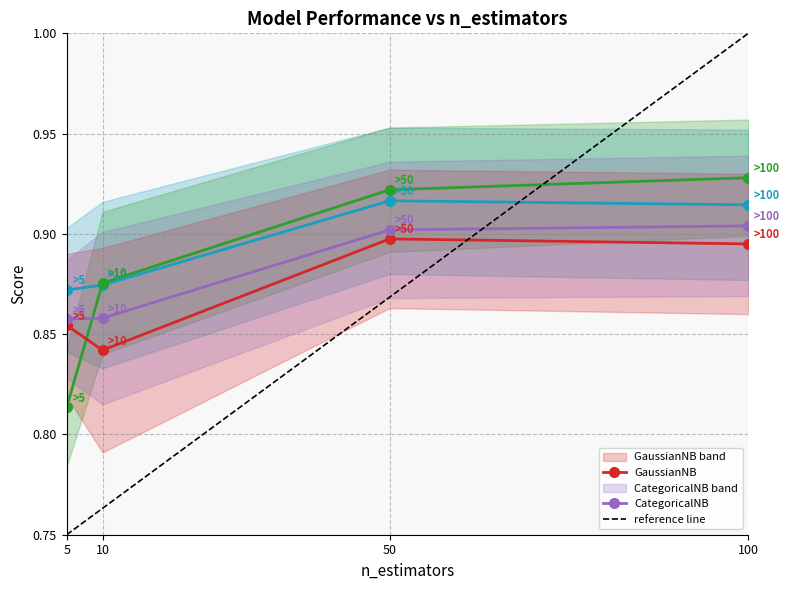

In SVC_Accuracy, how many points are higher than both neighbors (excluding endpoints)?

1